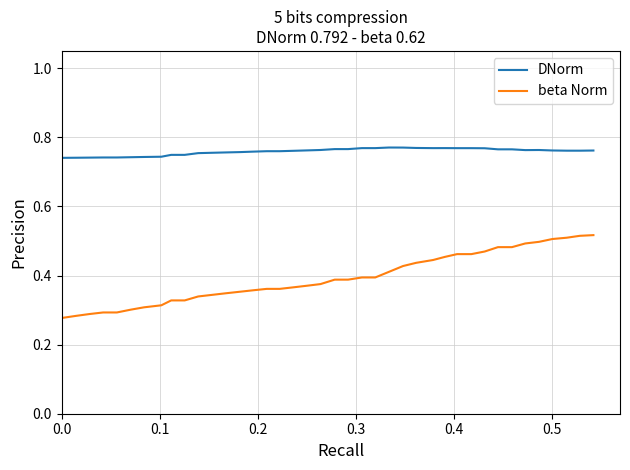

What is the sum of all DNorm values?

30.3